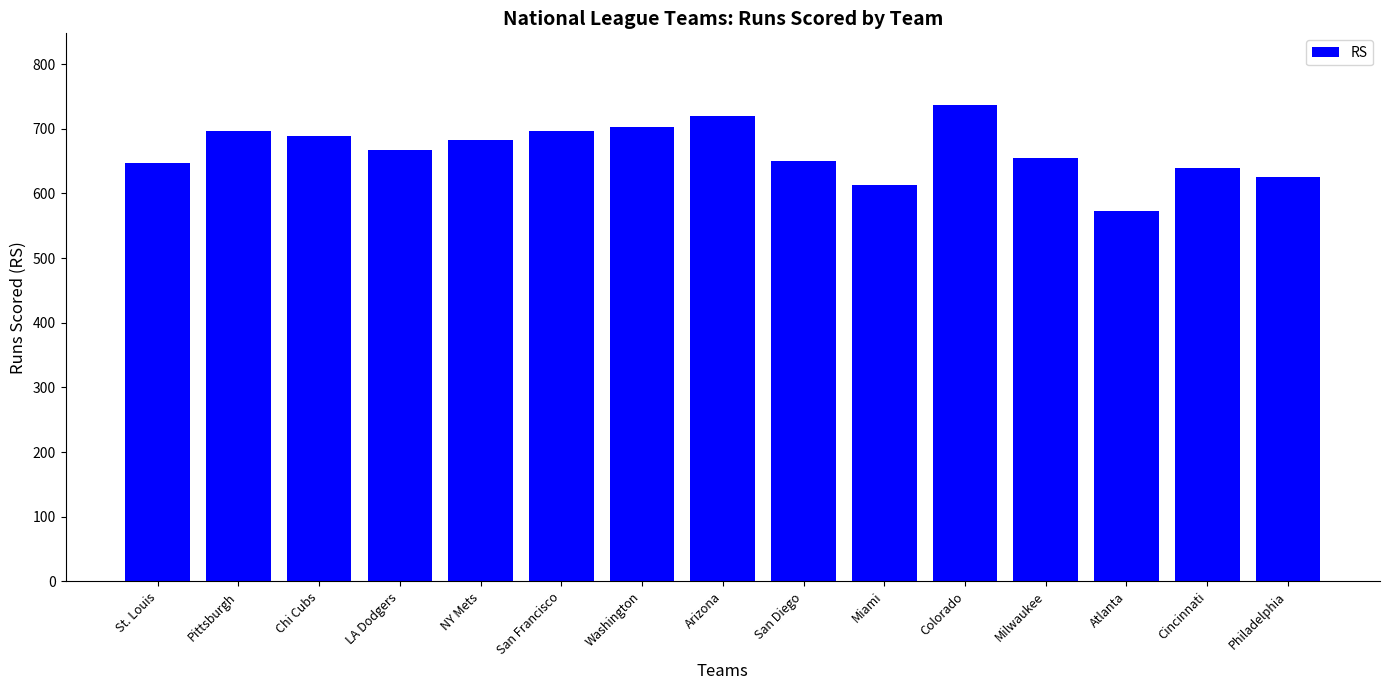

What is the difference between the values at Colorado and Arizona?

17